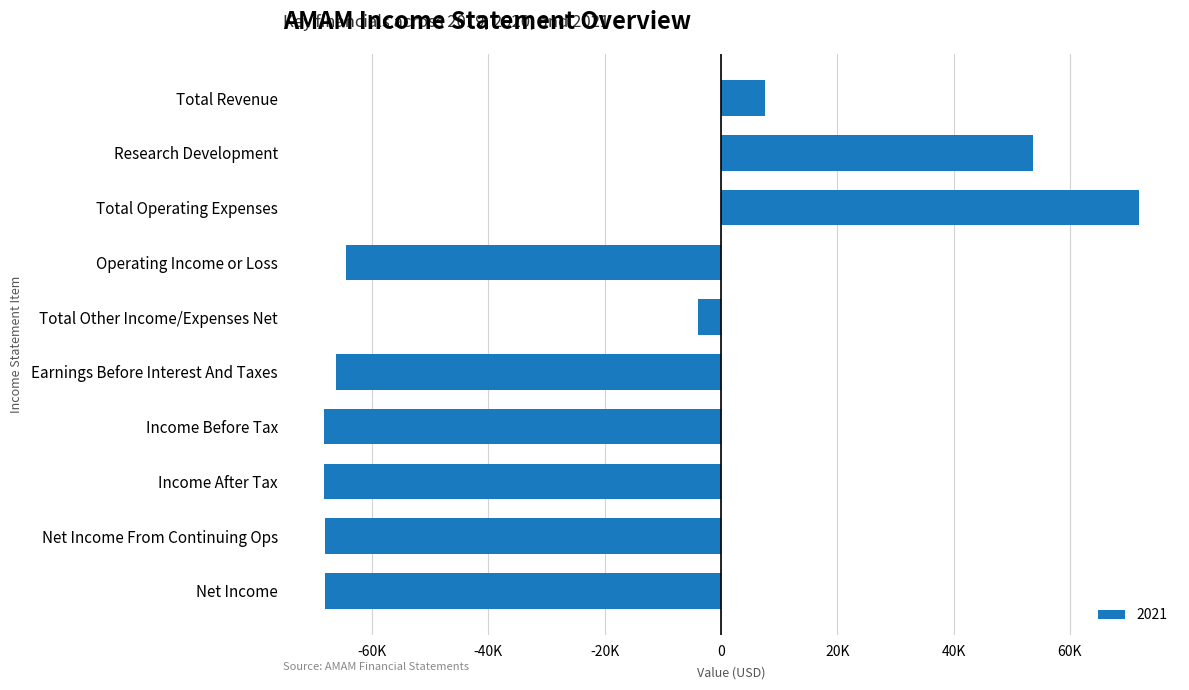

Does the chart contain any negative values?

Yes